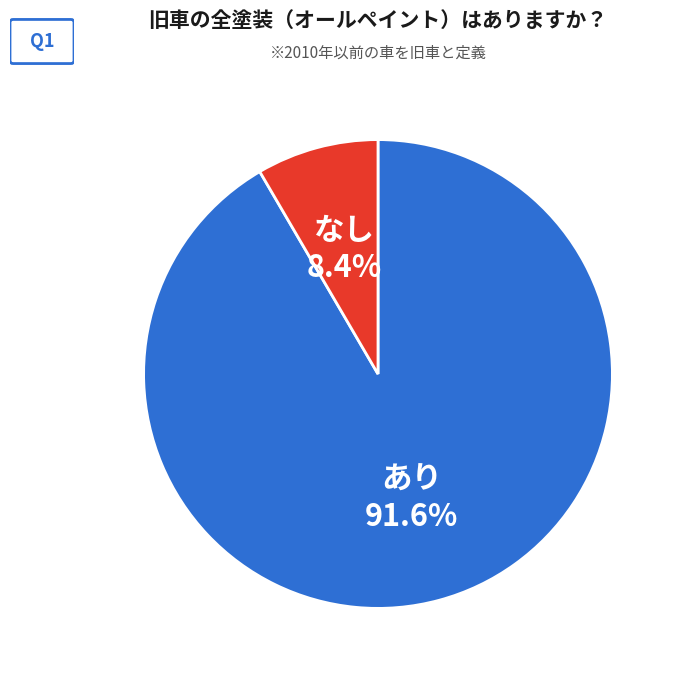

Does any single category account for the majority?

Yes